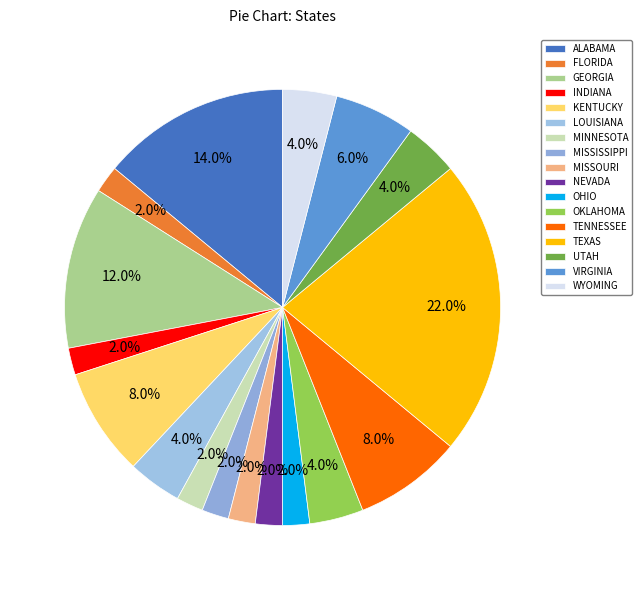

Count the number of slices in the pie.

17